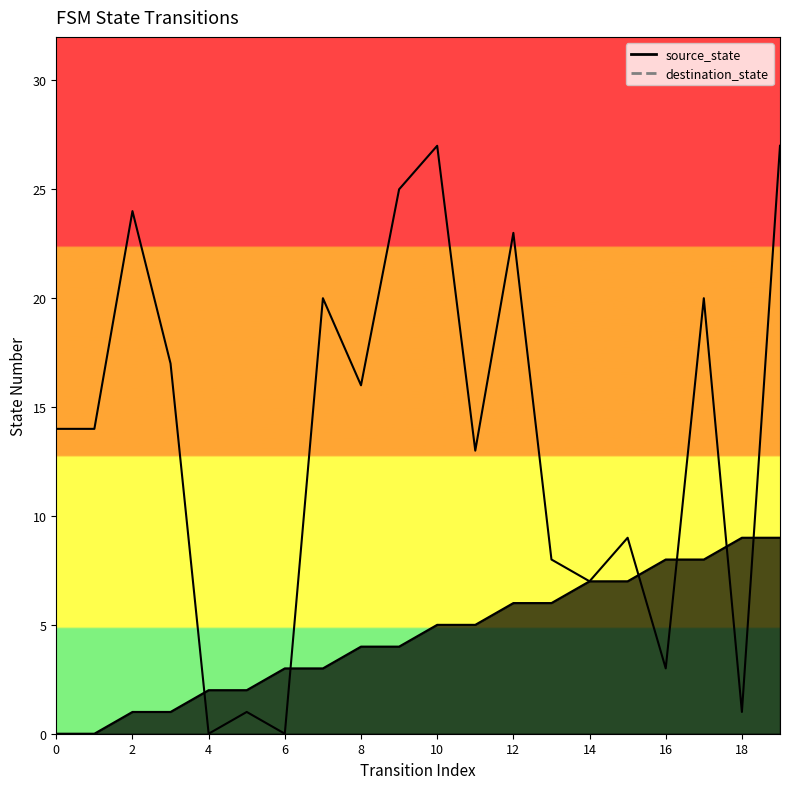

Reading left to right, transcribe all the data shown in this chart.

source_state: 0=0	1=0	2=1	3=1	4=2	5=2	6=3	7=3	8=4	9=4	10=5	11=5	12=6	13=6	14=7	15=7	16=8	17=8	18=9	19=9
destination_state: 0=14	1=14	2=24	3=17	4=0	5=1	6=0	7=20	8=16	9=25	10=27	11=13	12=23	13=8	14=7	15=9	16=3	17=20	18=1	19=27